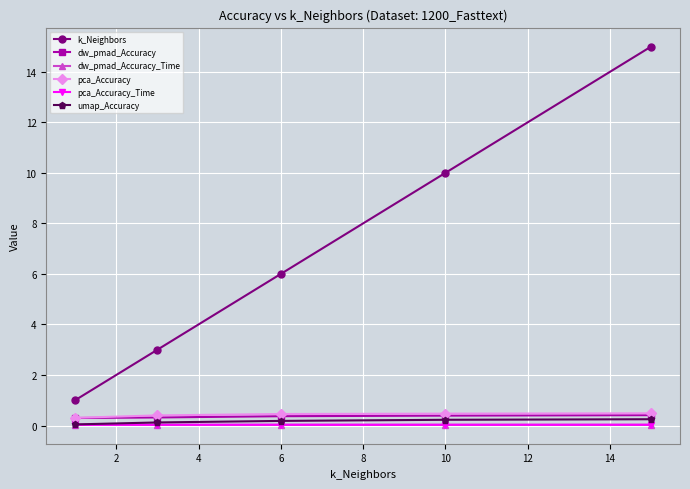

True or false: umap_Accuracy has more than 2 interior local peaks.

False